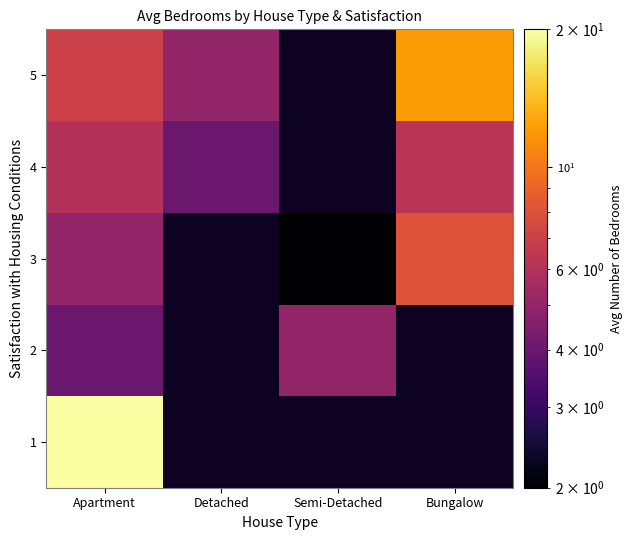

At which label does 4 first exceed 6?

Bungalow